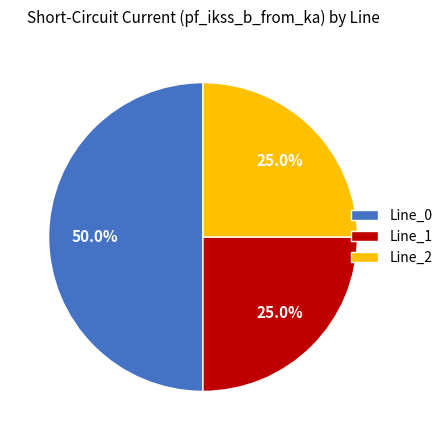

Is it true that Line_0 is 55% of the pie?

False